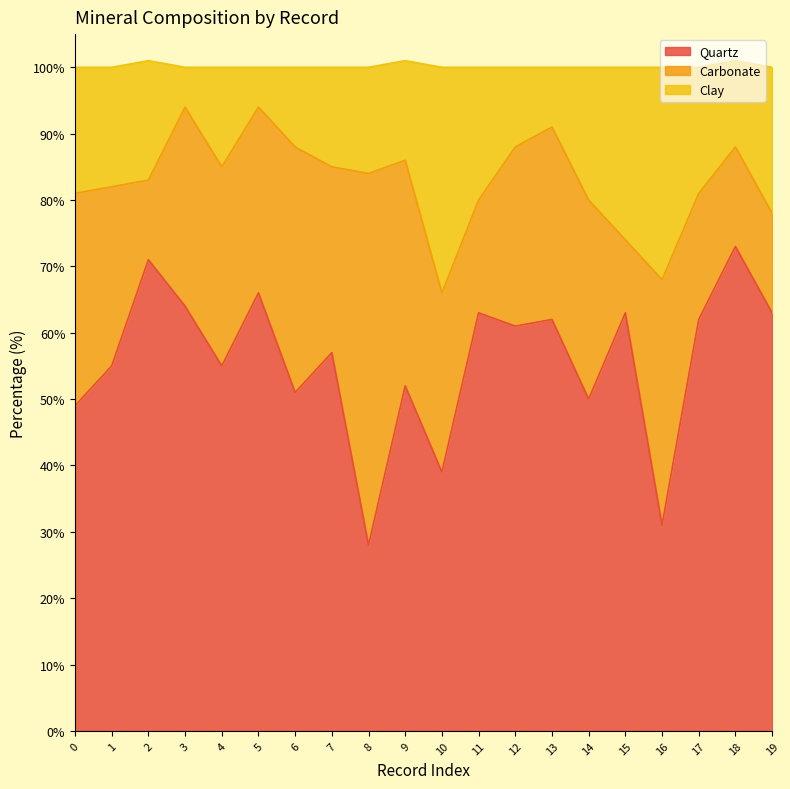

What is the sum of all Quartz values?

1115